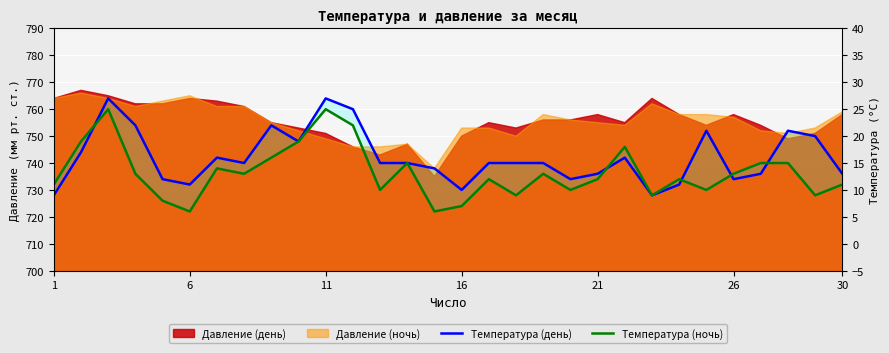

Is the value of Температура (день) at 26 greater than the value of Температура (ночь) at 19?

Yes